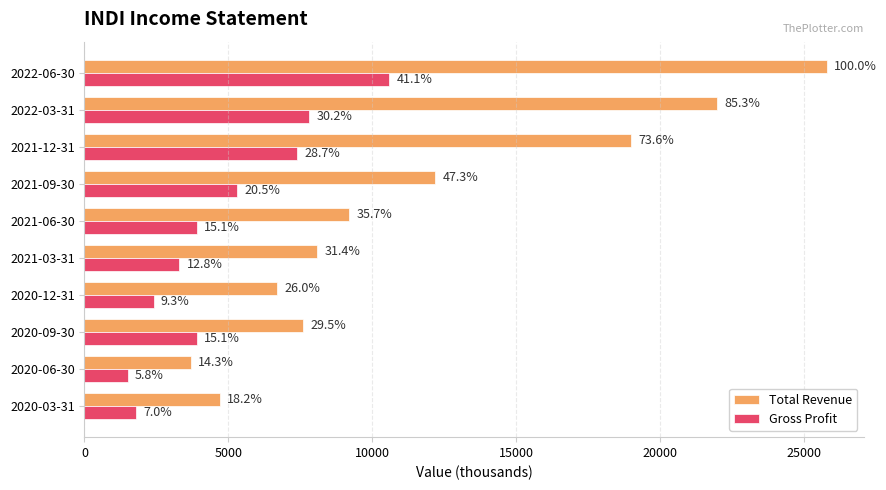

What are all the series names shown in the legend?

Total Revenue, Gross Profit